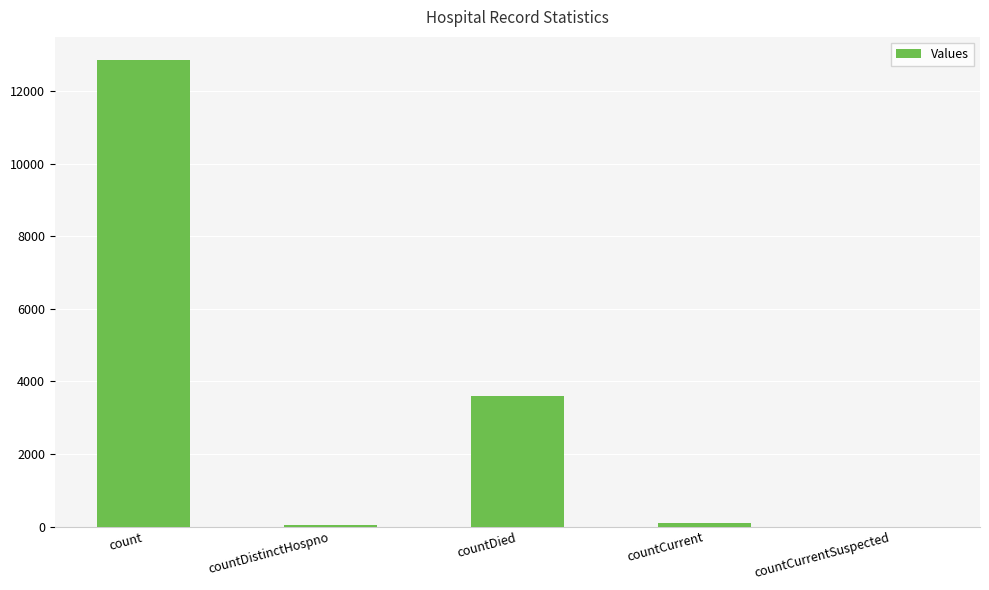

Are the bars horizontal?

No